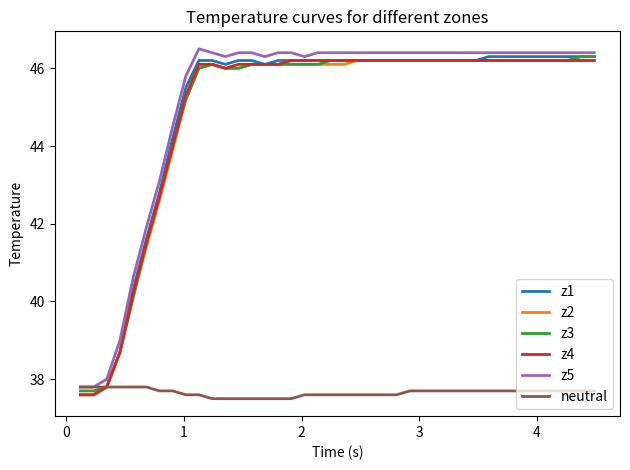

True or false: z2 and z5 cross at least once.

False